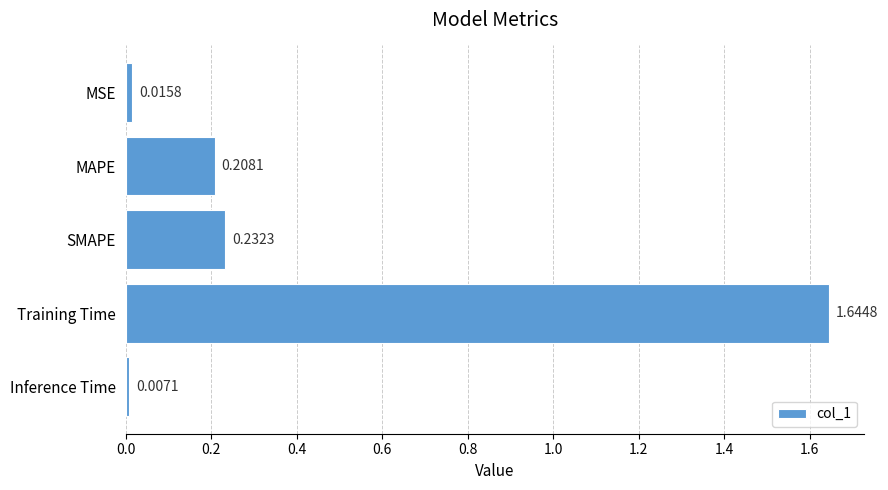

At which category does the chart reach its minimum across all series?

Inference Time